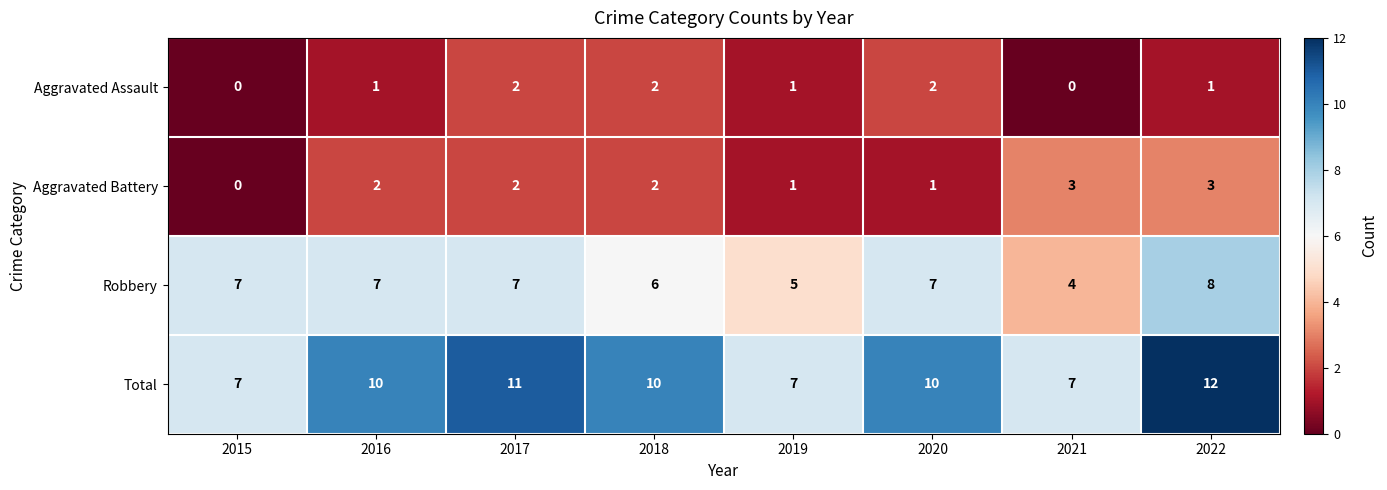

What is the maximum value shown in the chart?

12